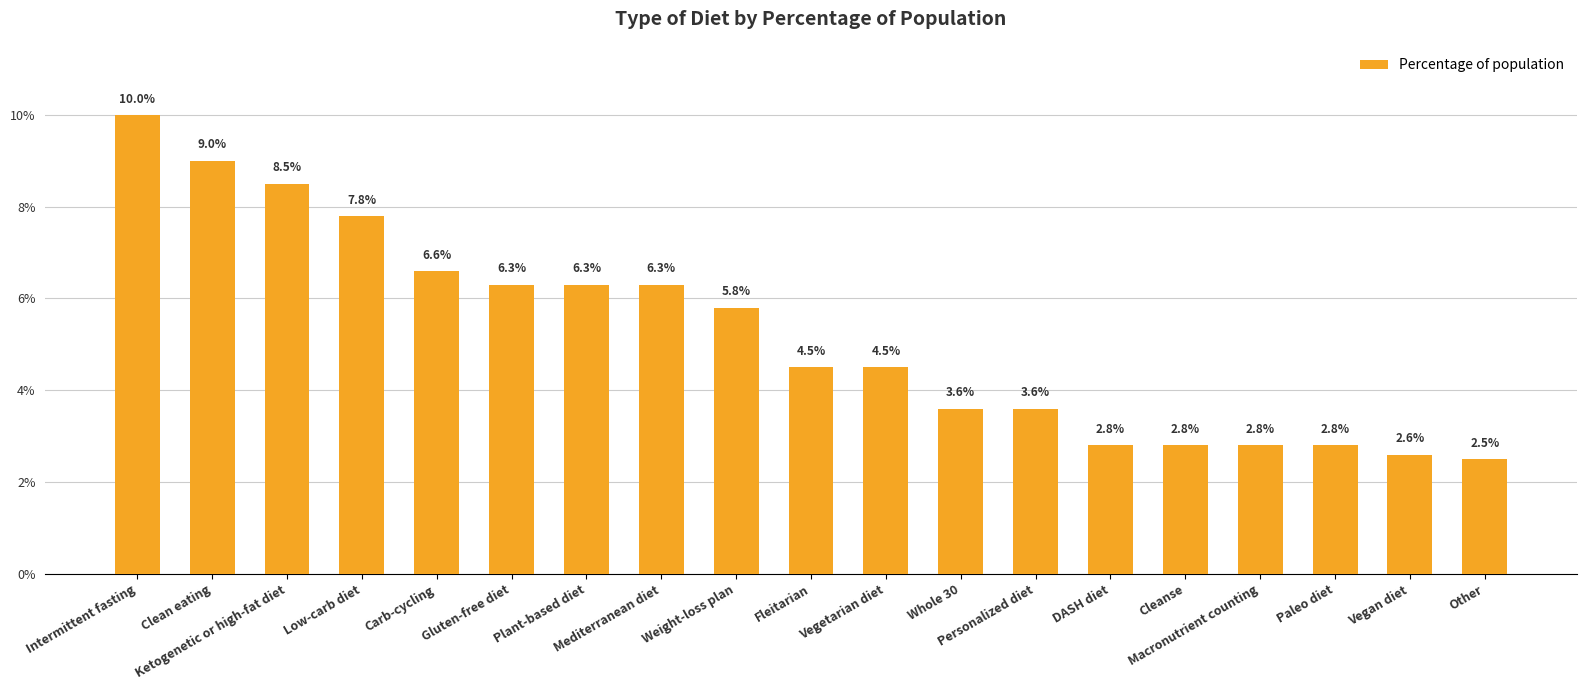

Are the bars horizontal?

No